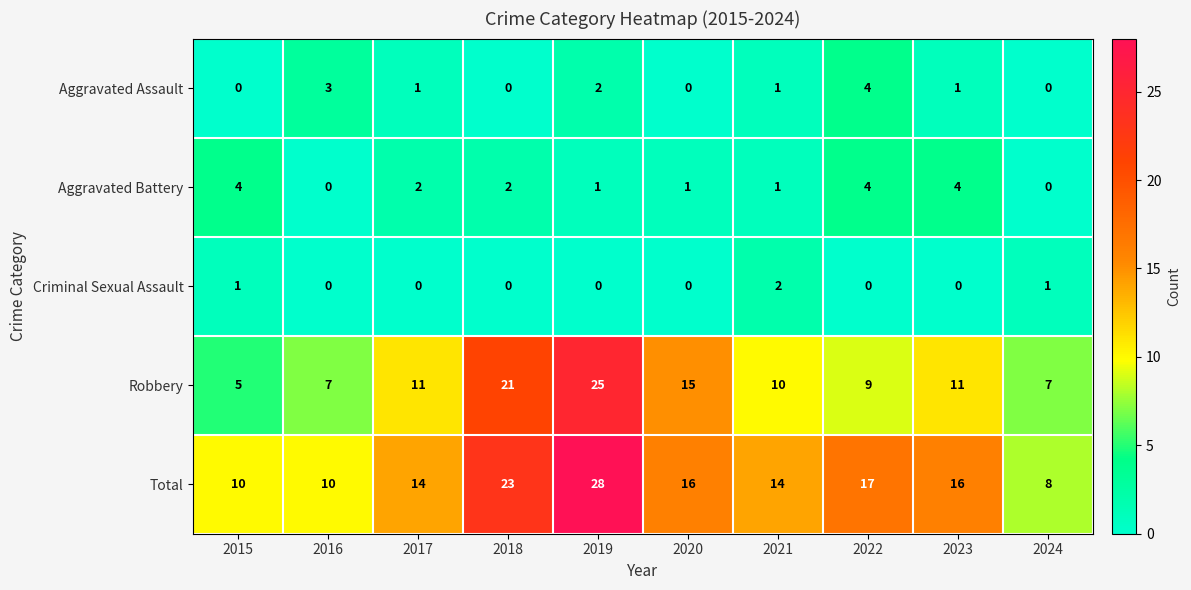

At which label is Aggravated Assault closest to 2?

2019